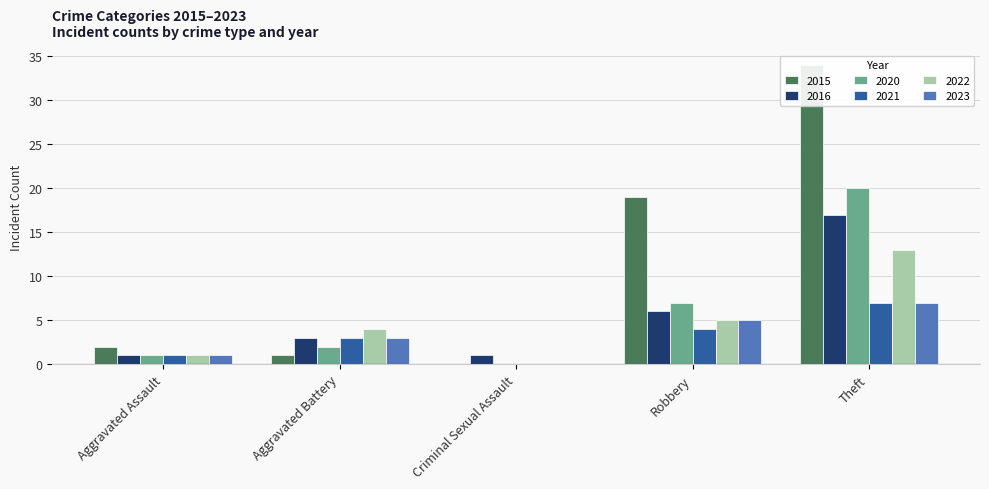

Reading left to right, transcribe all the data shown in this chart.

2015: 2	1	0	19	34
2016: 1	3	1	6	17
2020: 1	2	0	7	20
2021: 1	3	0	4	7
2022: 1	4	0	5	13
2023: 1	3	0	5	7